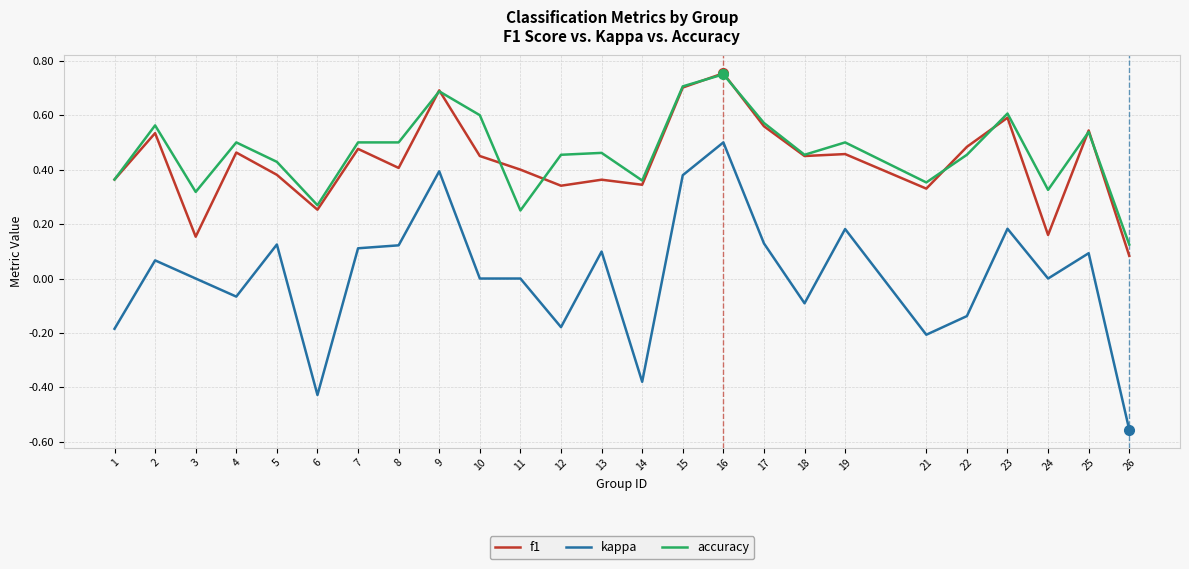

Is the value of f1 at 16 greater than the value of kappa at 26?

Yes